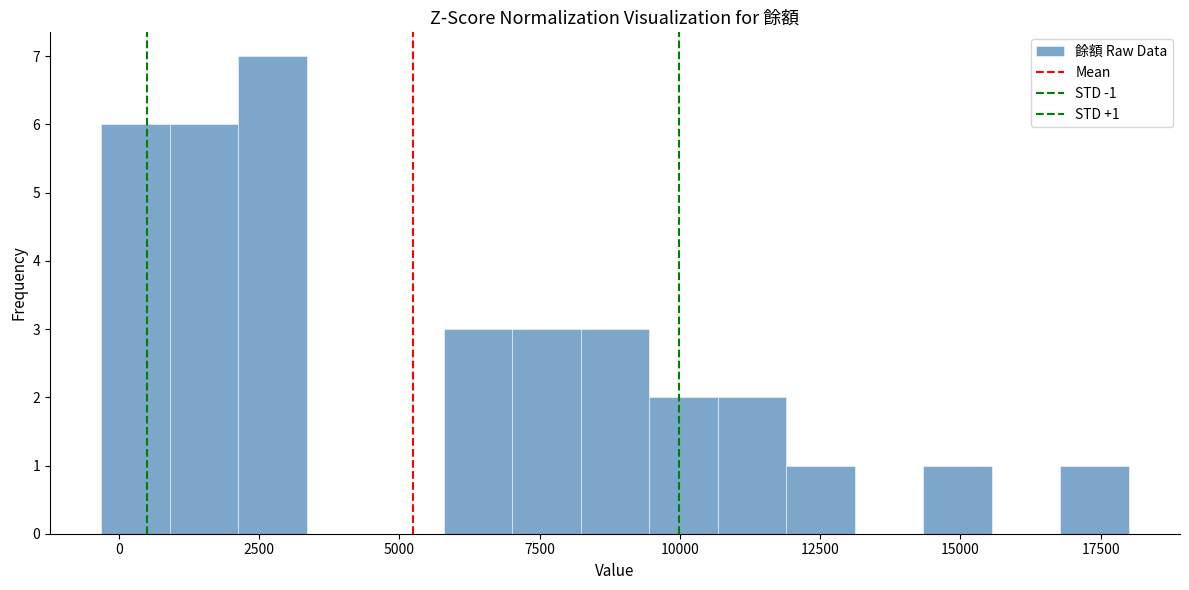

Around what value on the x-axis is the tallest bar? Give the approximate position of its centre, as read against the axis.

2500